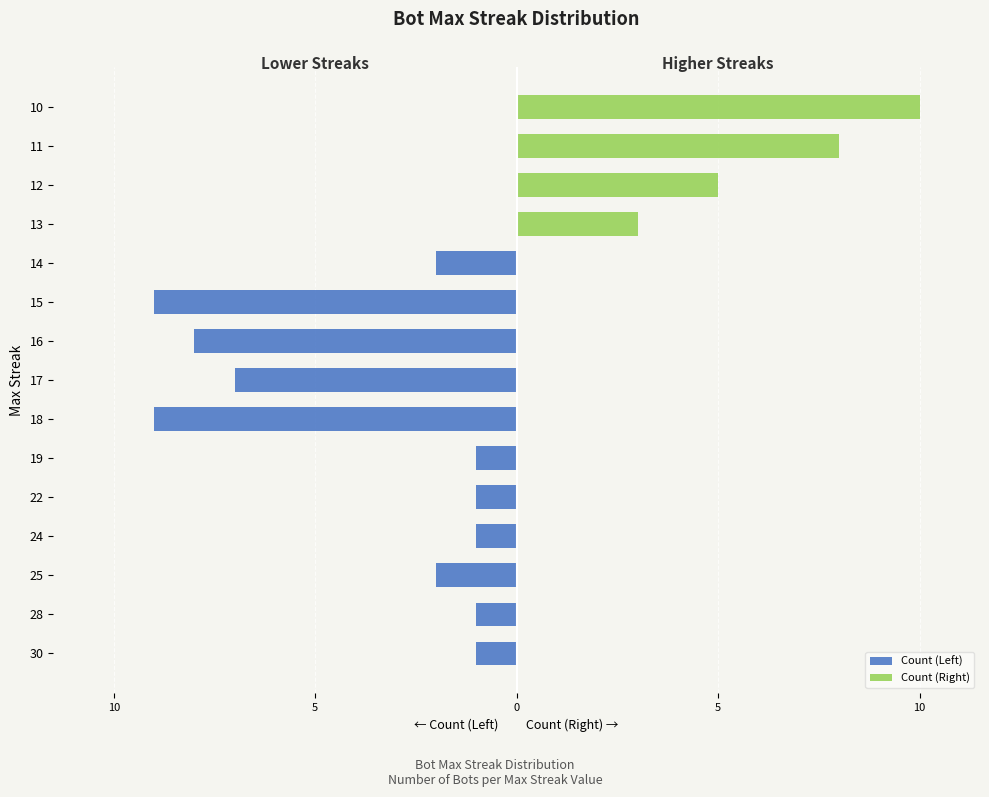

At how many categories does at least one series exceed 4?

3